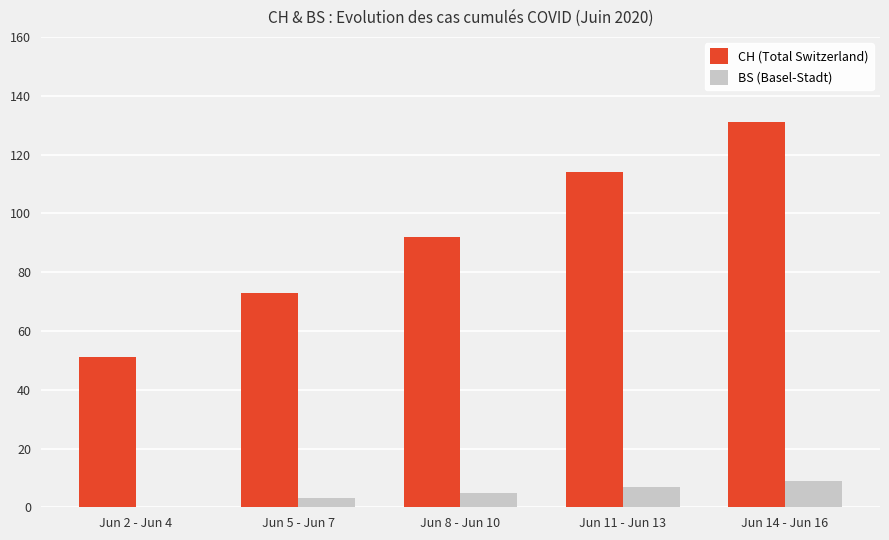

At which category does the chart reach its peak across all series?

Jun 14 - Jun 16